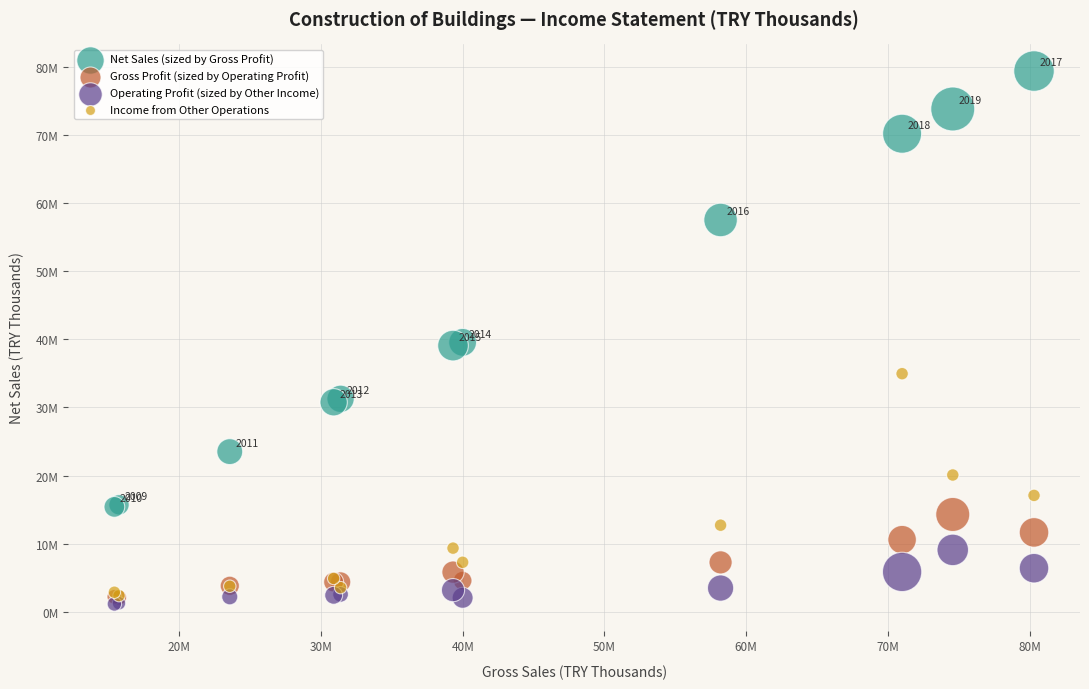

Which series reaches the minimum Y coordinate?

Operating Profit (sized by Other Income)